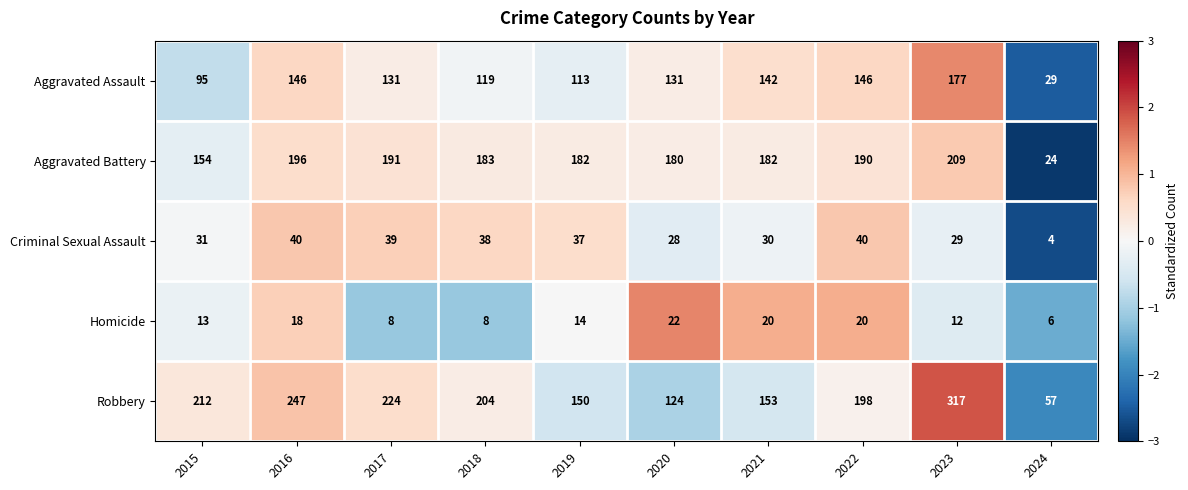

Where is Aggravated Battery nearest to the value 116?

2015